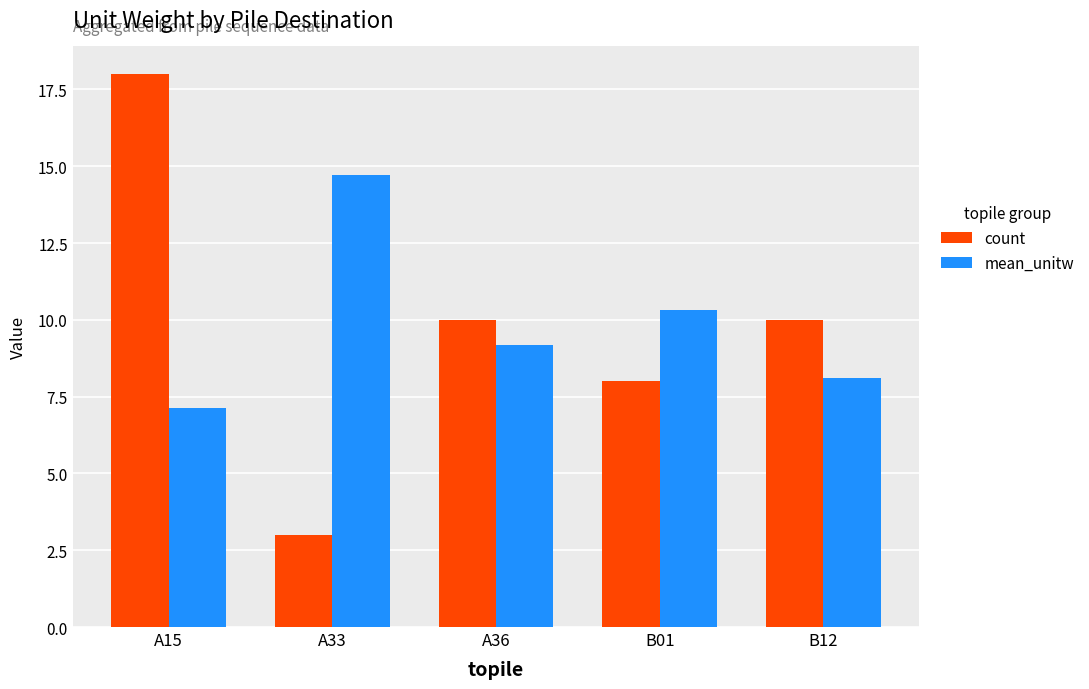

Reading left to right, extract all data points from this chart.

count: 18.0	3.0	10.0	8.0	10.0
mean_unitw: 7.1	14.7	9.2	10.3	8.1